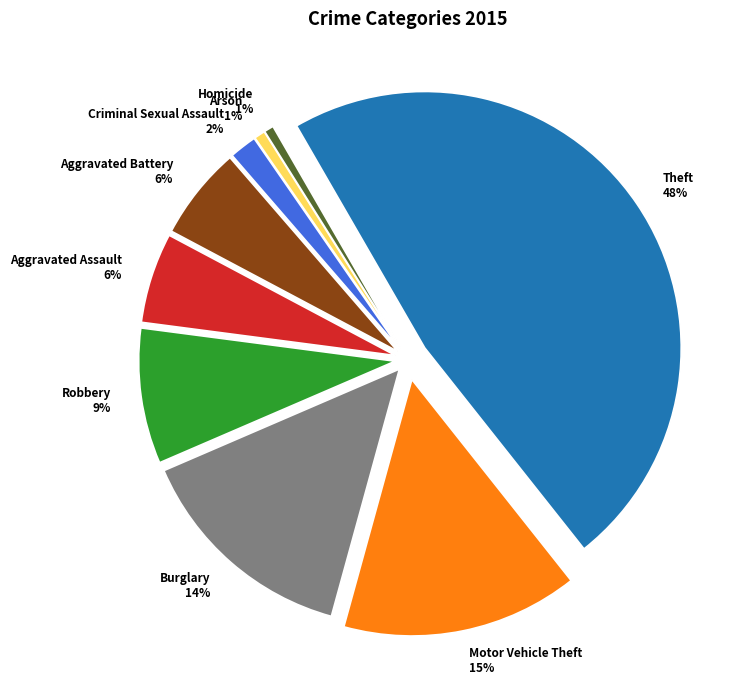

To the nearest percent, what is the combined percentage of Homicide and Burglary?

15%